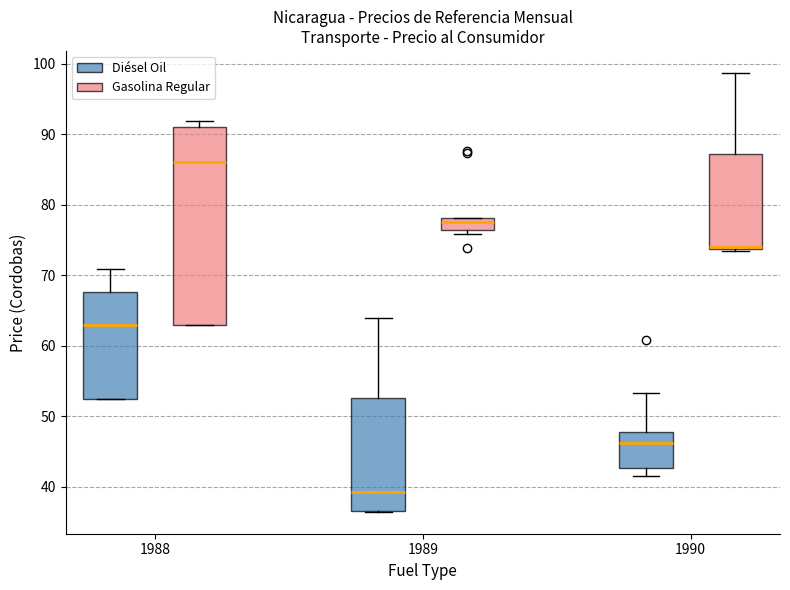

Comparing the boxes themselves (not the whiskers), which one is the tallest?

1988 (Gasolina Regular)